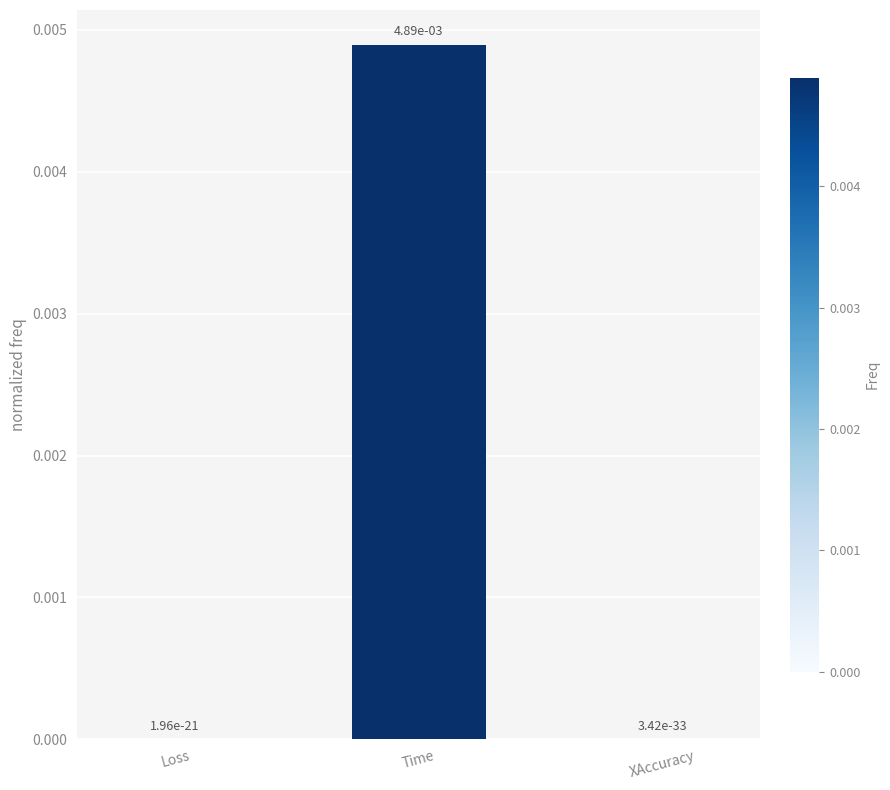

True or false: the data shows 0.0 at Loss.

True